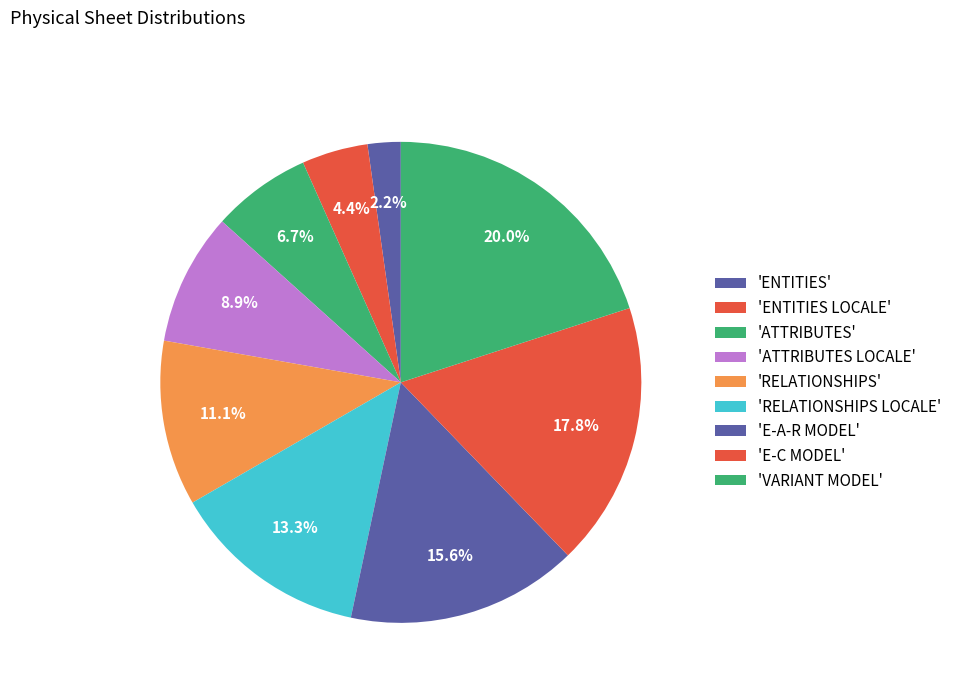

Is there a majority slice in this chart?

No